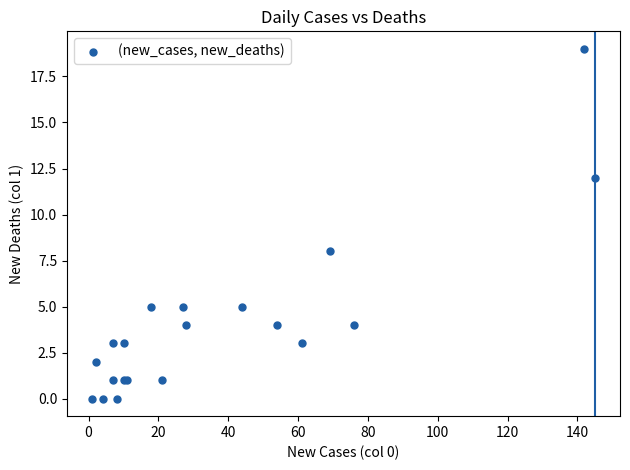

What Y value in the scatter plot is closest to 9?

8